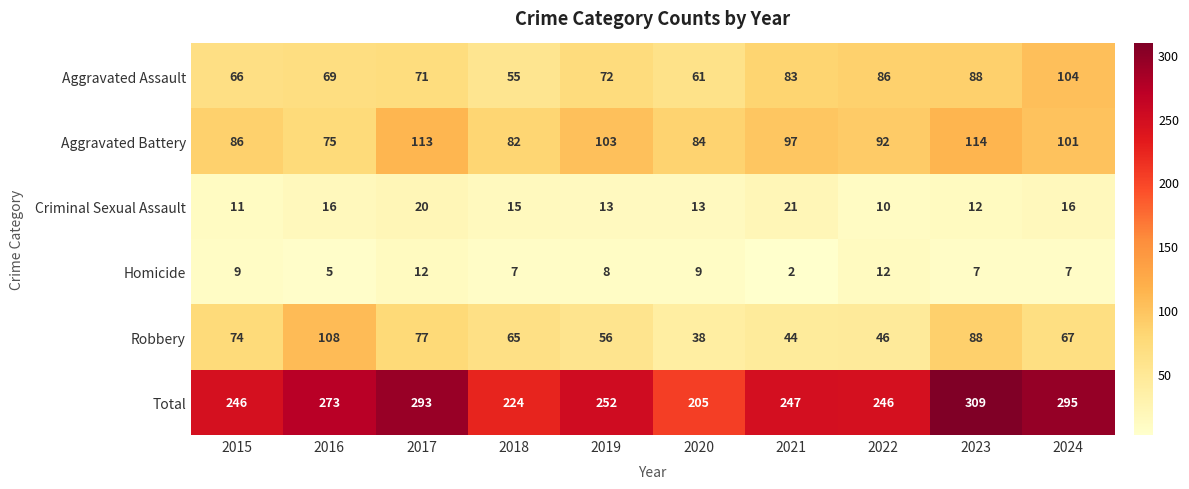

What is the average value of the Robbery series?

66